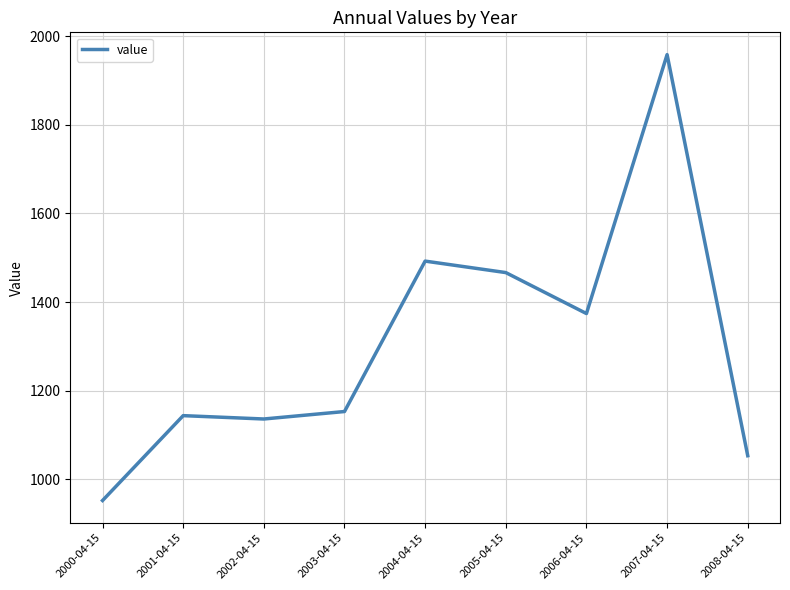

What is the average value?

1303.2